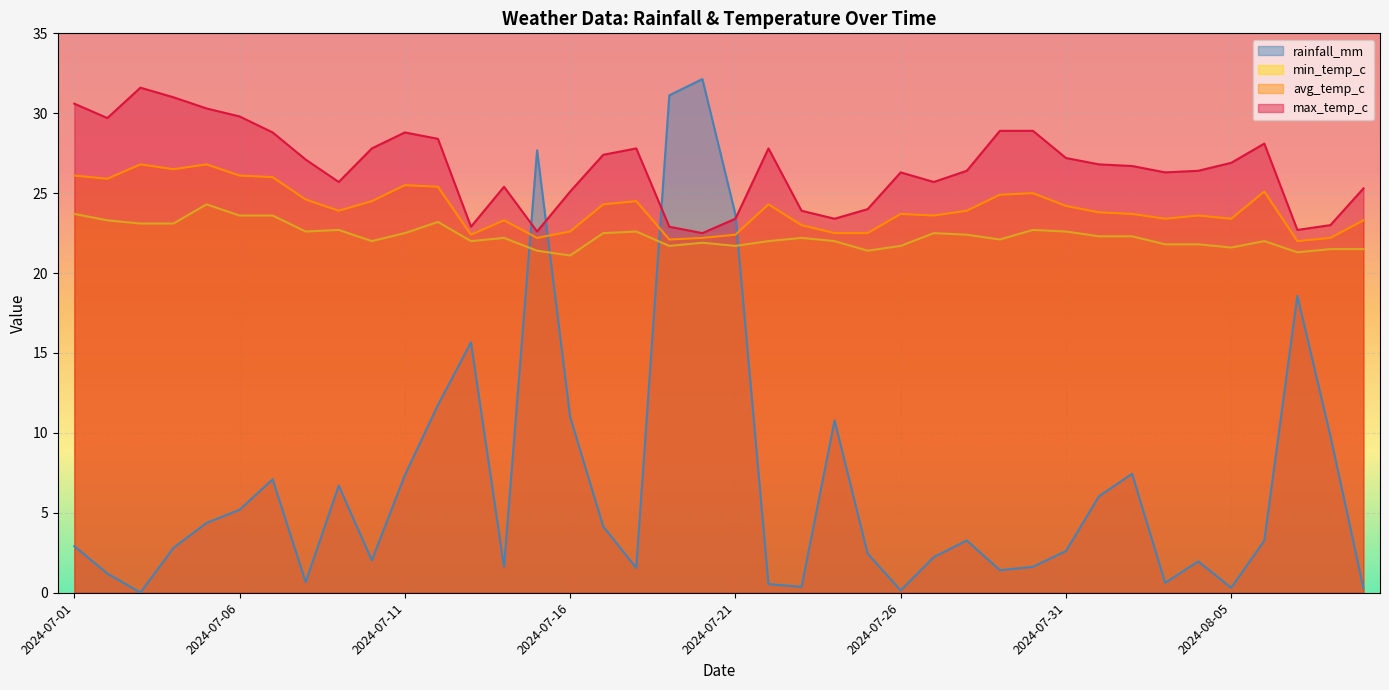

True or false: avg_temp_c and max_temp_c intersect in this chart.

False